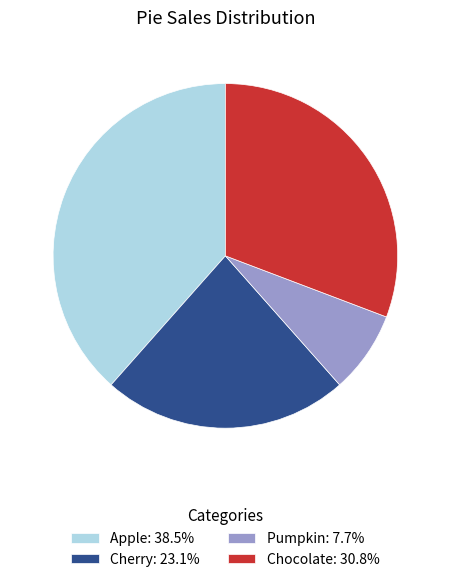

Do Cherry and Apple together represent more than half of the pie?

Yes